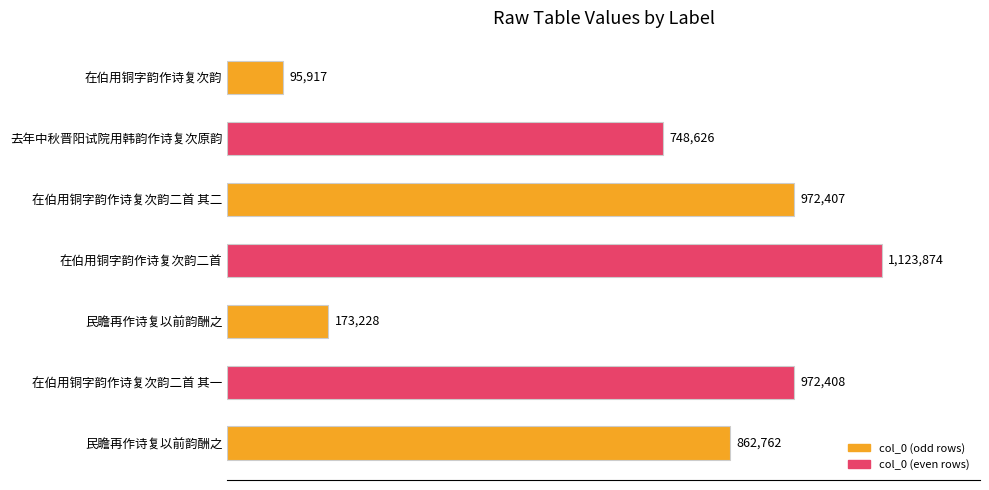

Does the chart contain any negative values?

No